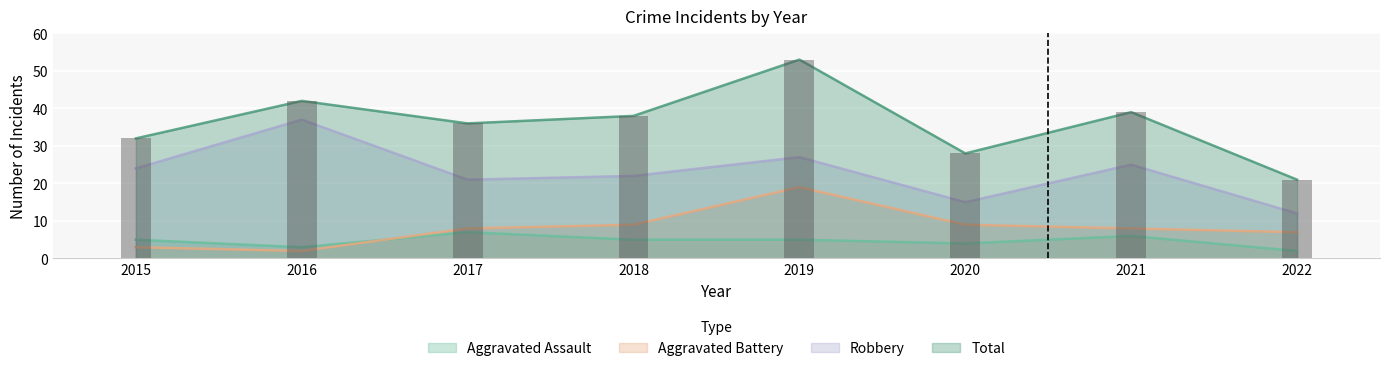

What are all the series names shown in the legend?

Aggravated Assault, Aggravated Battery, Robbery, Total